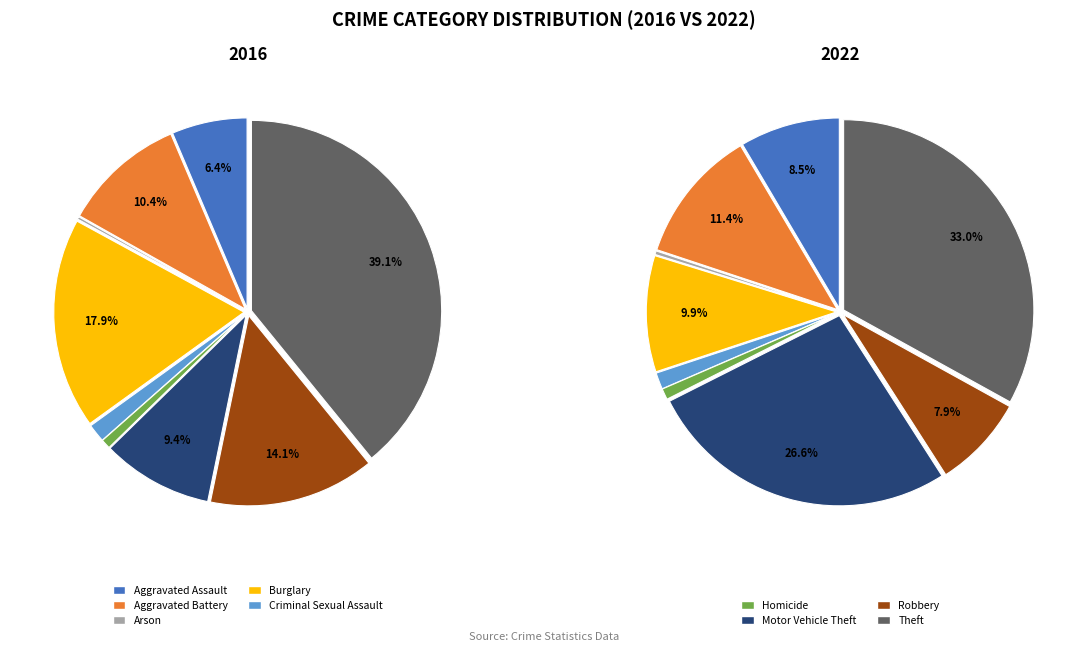

What is the largest slice in the pie chart?

Theft